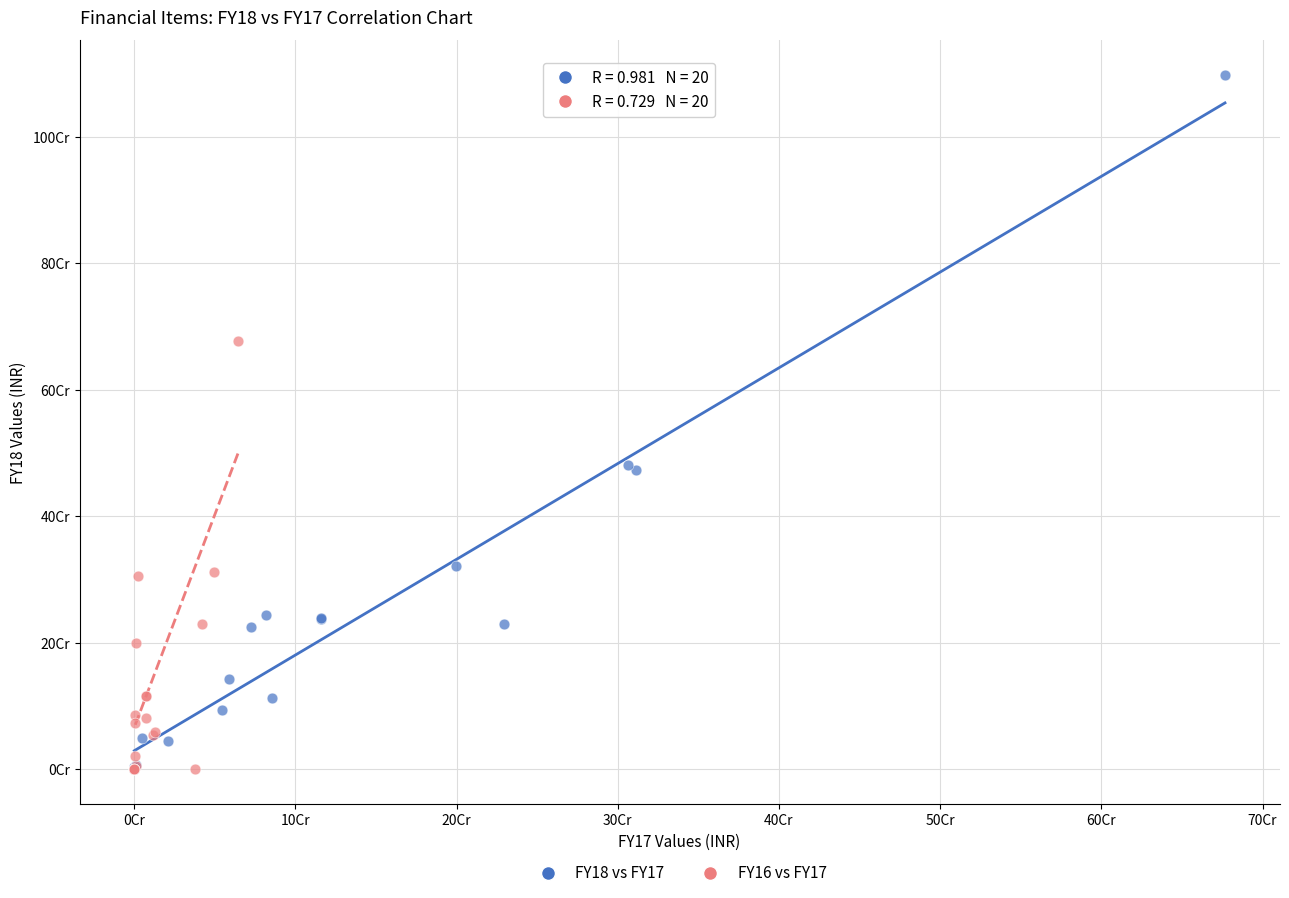

What are all the series names shown in the legend?

FY18 vs FY17, FY16 vs FY17